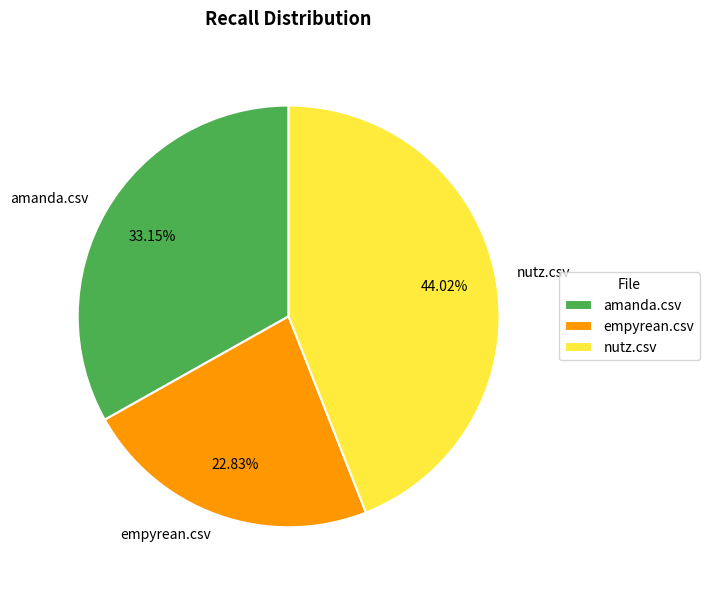

Count the number of slices in the pie.

3